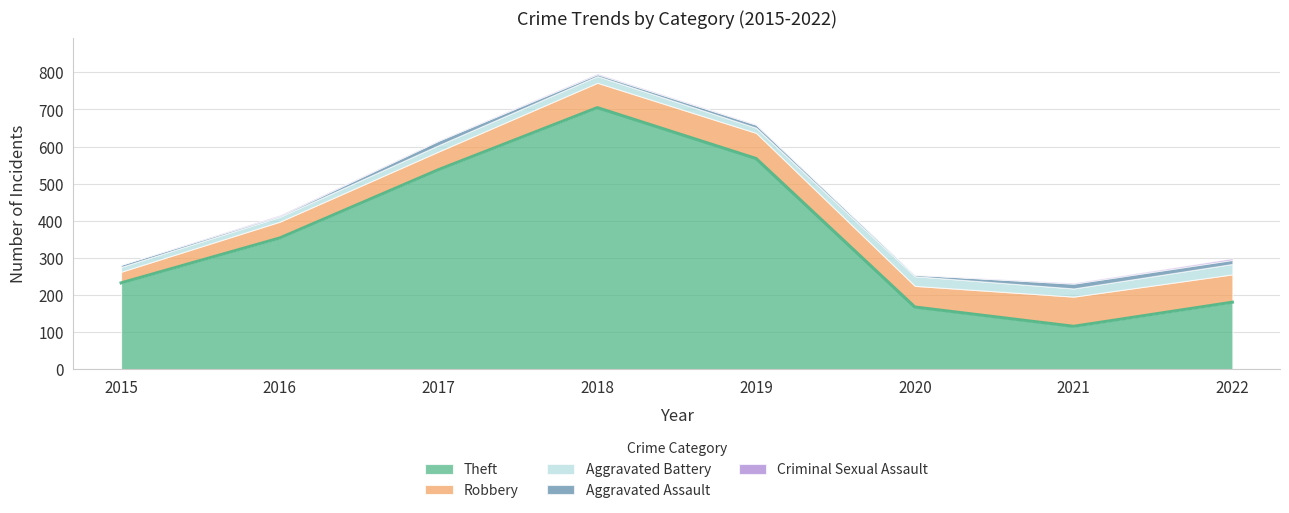

Reading left to right, extract all data points from this chart.

Theft: 2015=233	2016=354	2017=538	2018=705	2019=568	2020=168	2021=116	2022=181
Robbery: 2015=30	2016=44	2017=49	2018=67	2019=69	2020=57	2021=80	2022=75
Aggravated Battery: 2015=13	2016=13	2017=17	2018=18	2019=14	2020=26	2021=22	2022=28
Aggravated Assault: 2015=6	2016=3	2017=12	2018=5	2019=8	2020=4	2021=13	2022=11
Criminal Sexual Assault: 2015=0	2016=2	2017=1	2018=2	2019=1	2020=0	2021=2	2022=4